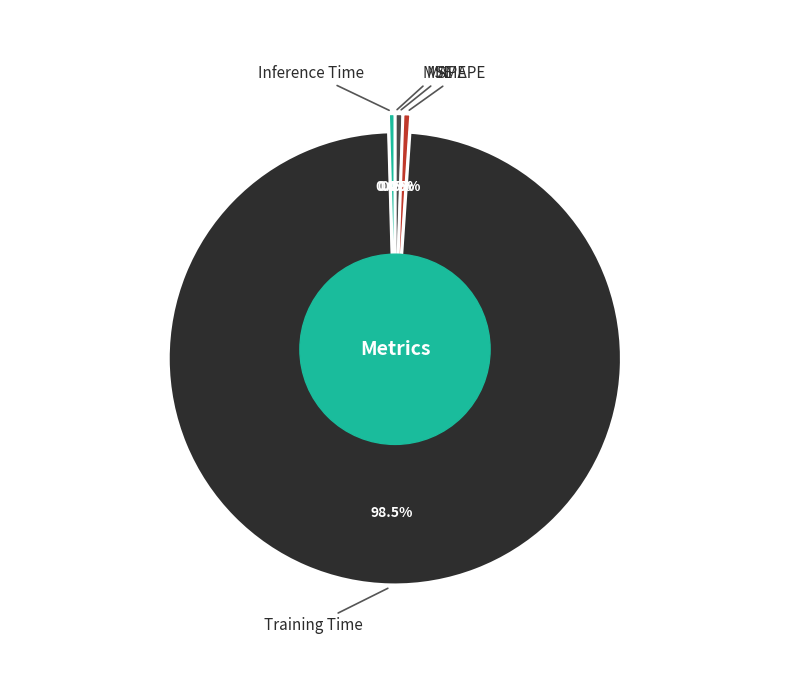

The SMAPE slice represents 11% of the pie. True or false?

False